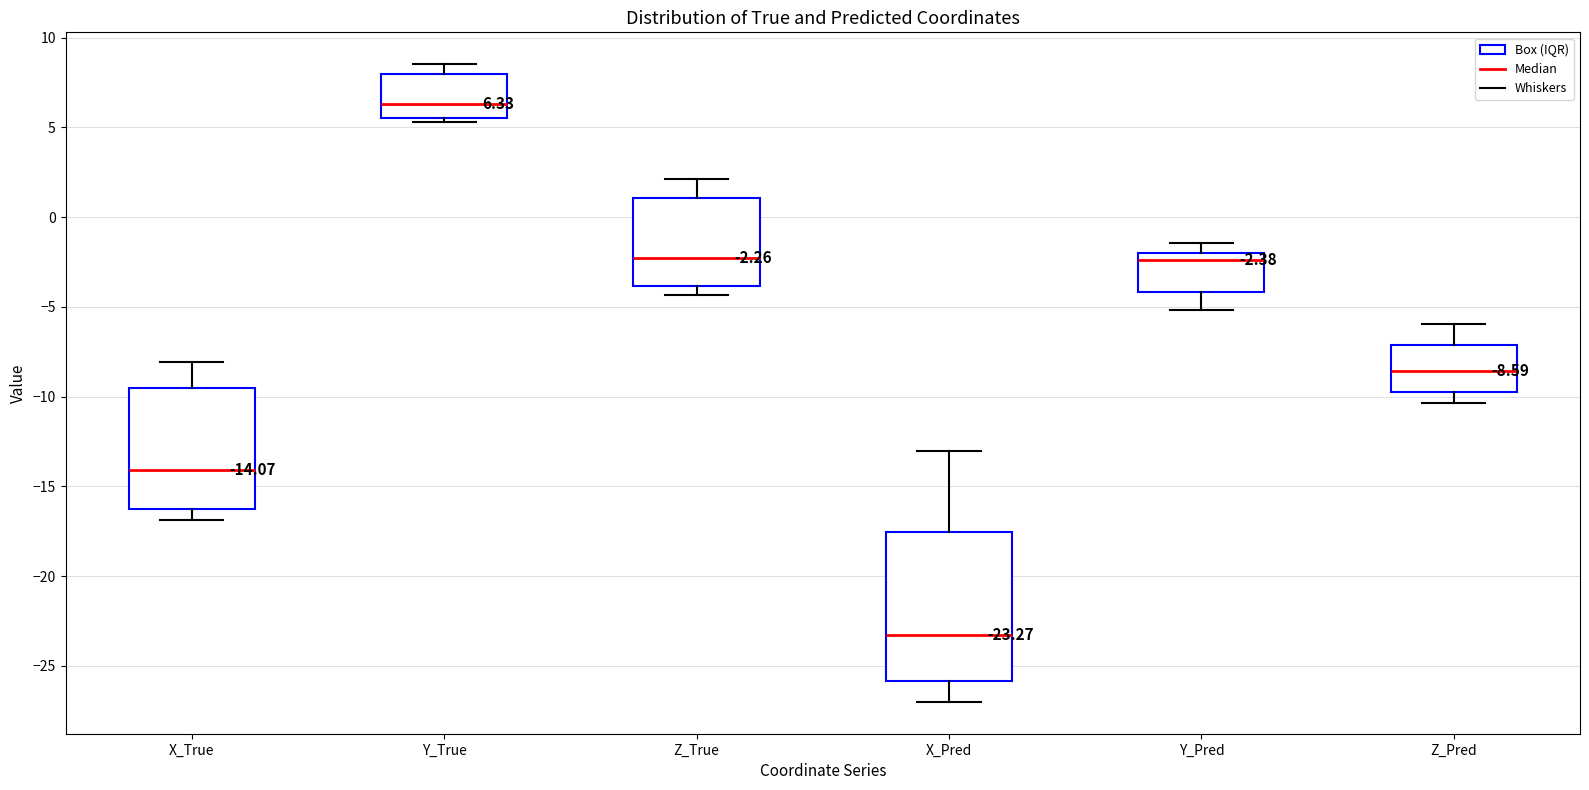

Comparing the boxes themselves (not the whiskers), which one is the tallest?

X_Pred